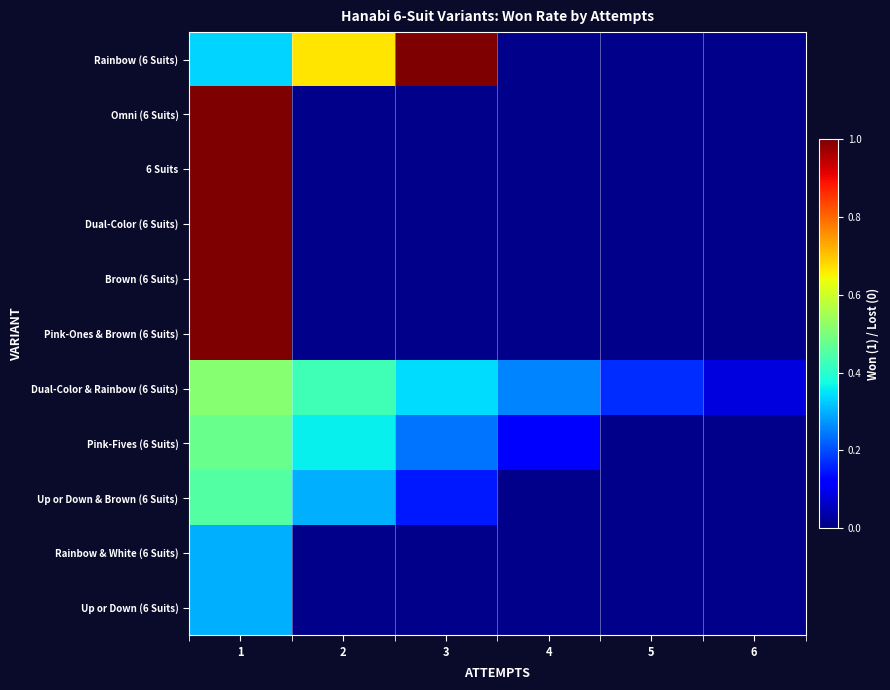

How many series are shown in this chart?

11